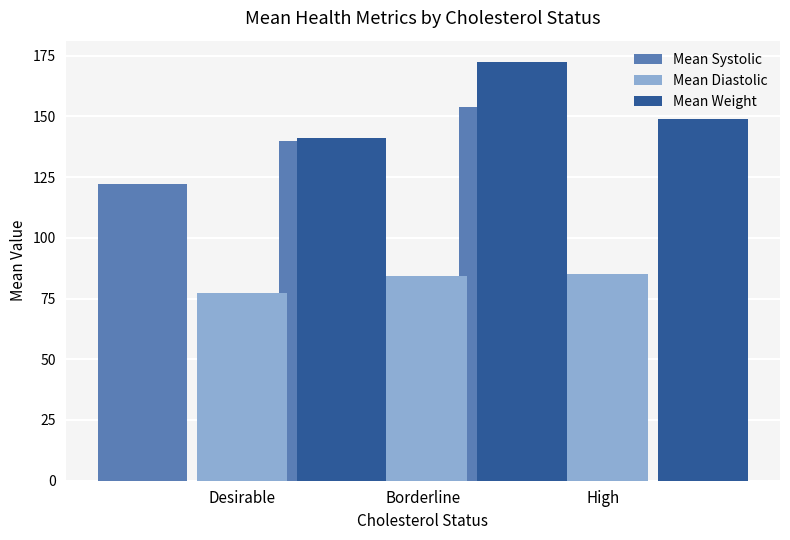

At which category is the sum across all series the highest?

Borderline